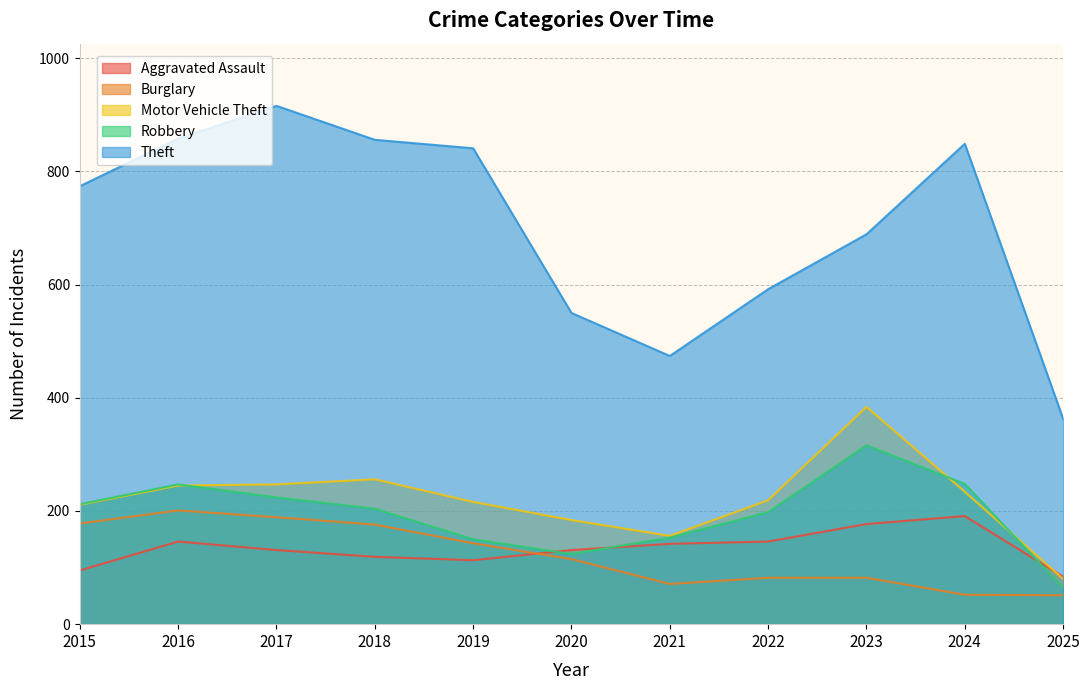

Which series changed the most between 2019 and 2022?

Theft